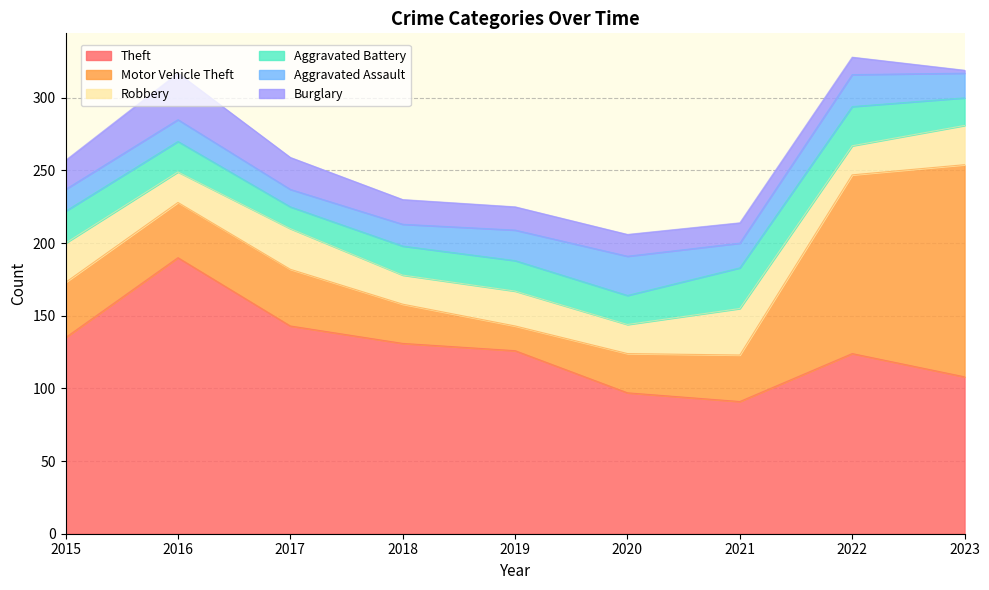

The value of Aggravated Battery at 2020 is 8. True or false?

False